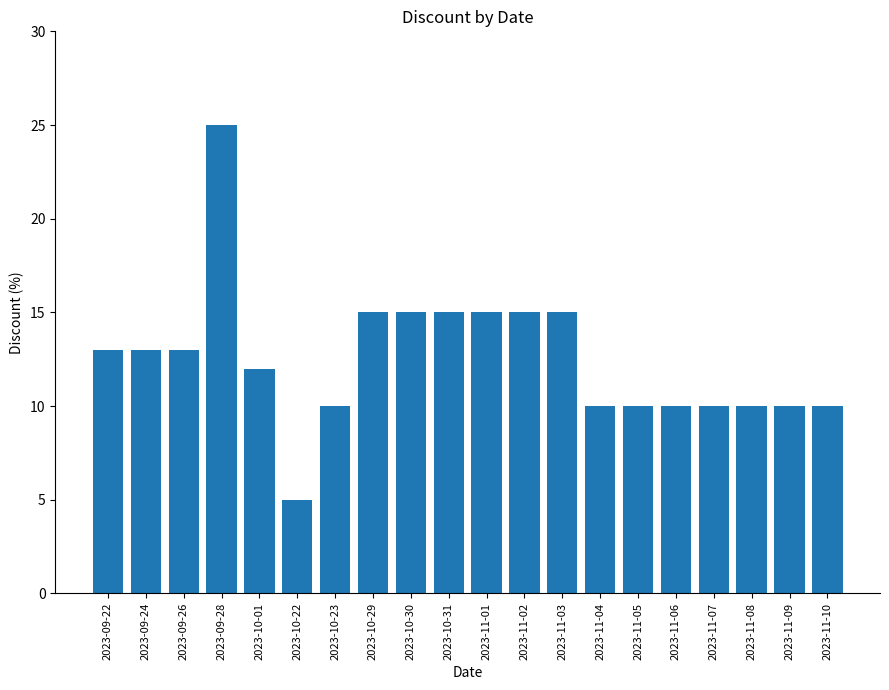

How many bars are there in total?

20